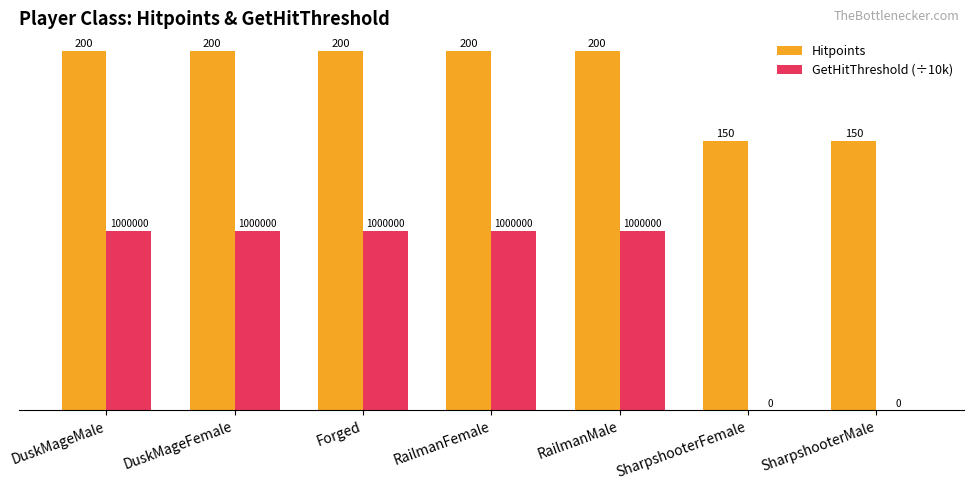

What is the maximum value shown in the chart?

200.0